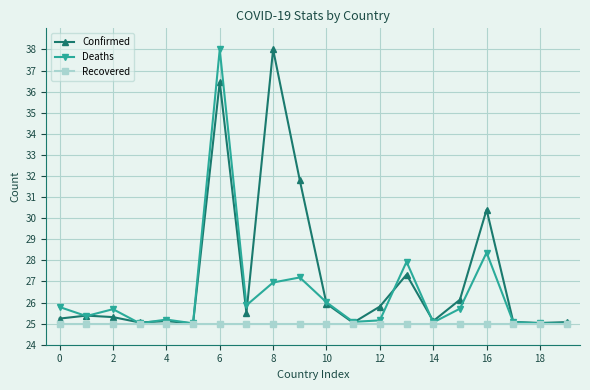

Rank the series by their average value, from lowest to highest.

Recovered, Deaths, Confirmed